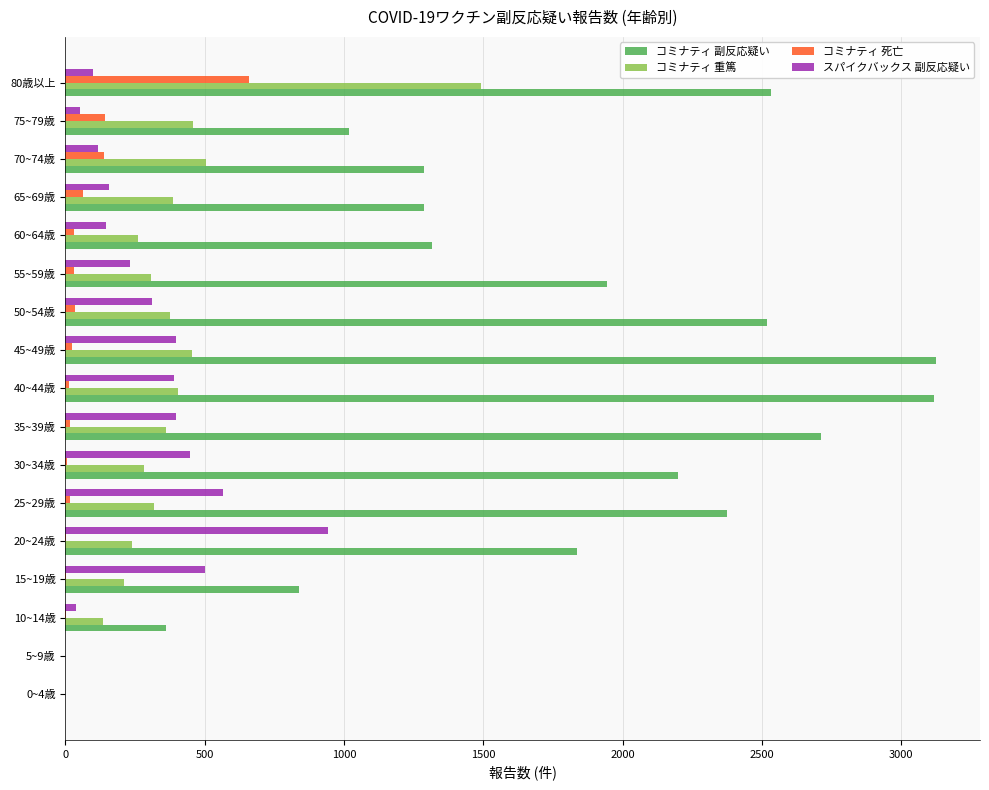

How many series are shown in this chart?

4